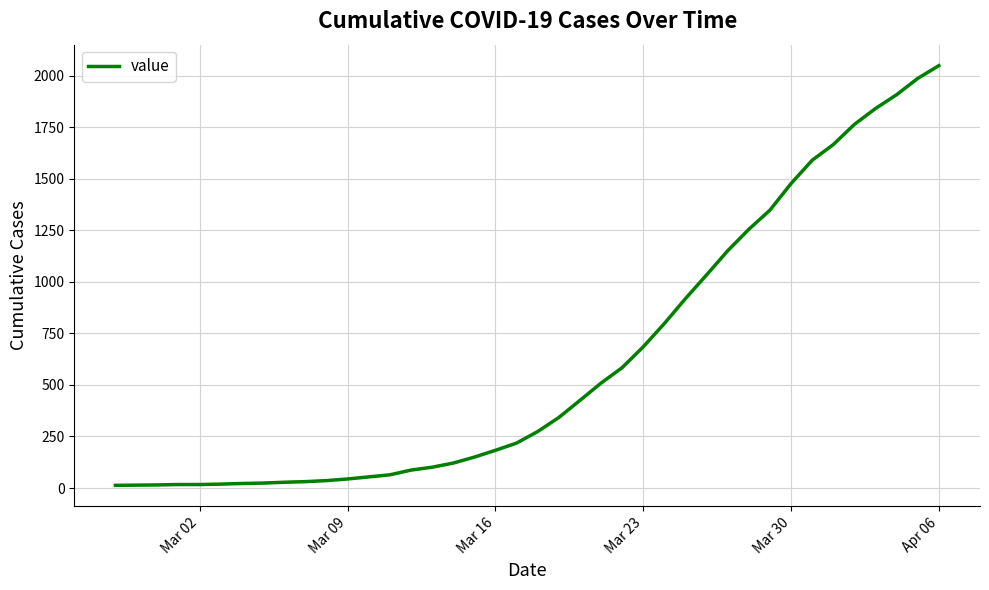

Does the chart display data point markers on the line(s)?

No